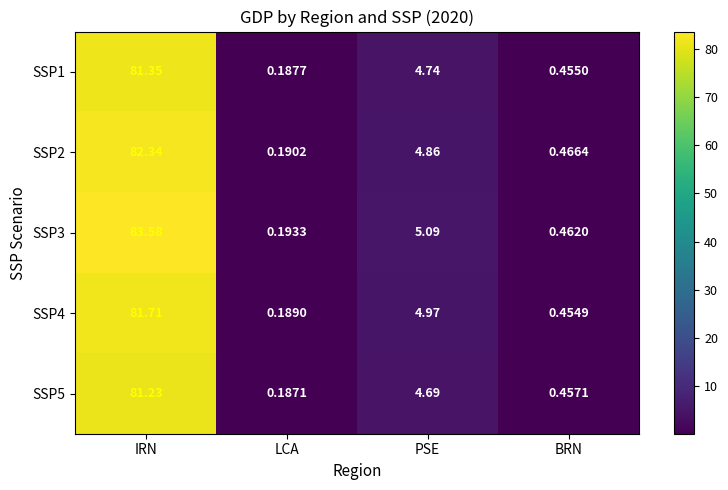

Which category has the highest value across all series?

IRN